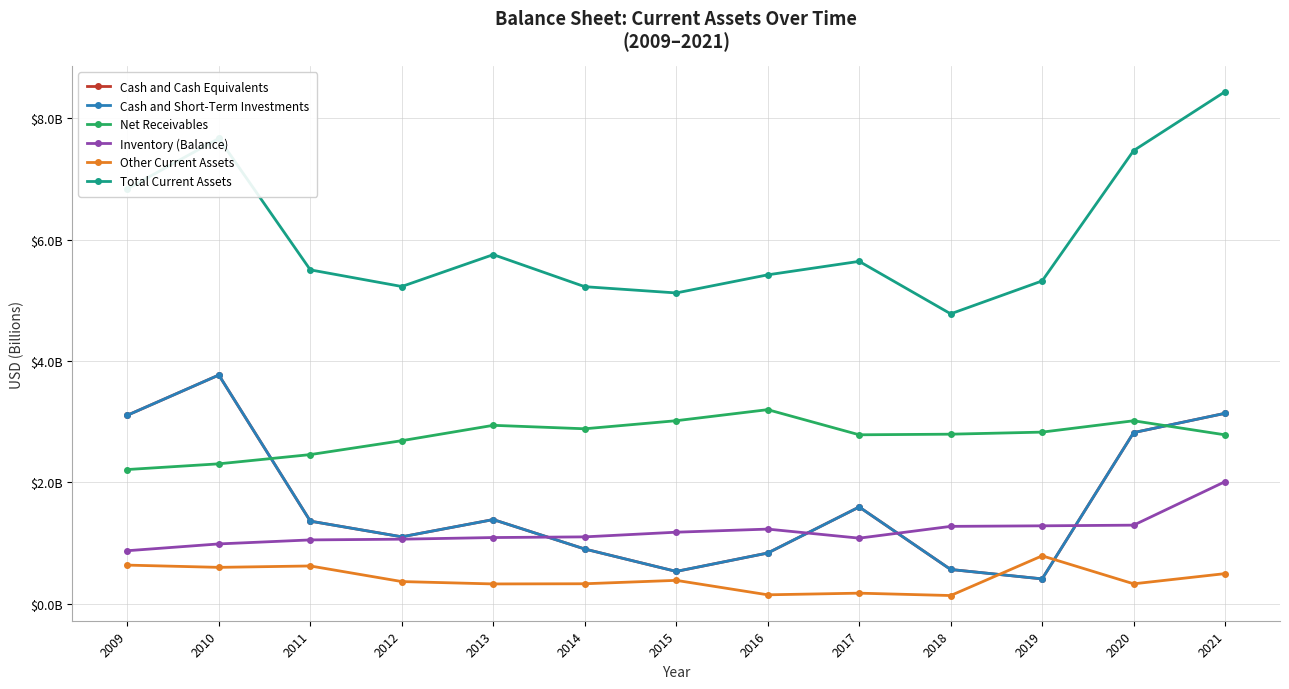

The Net Receivables series shows 2.9 at 2014. True or false?

True